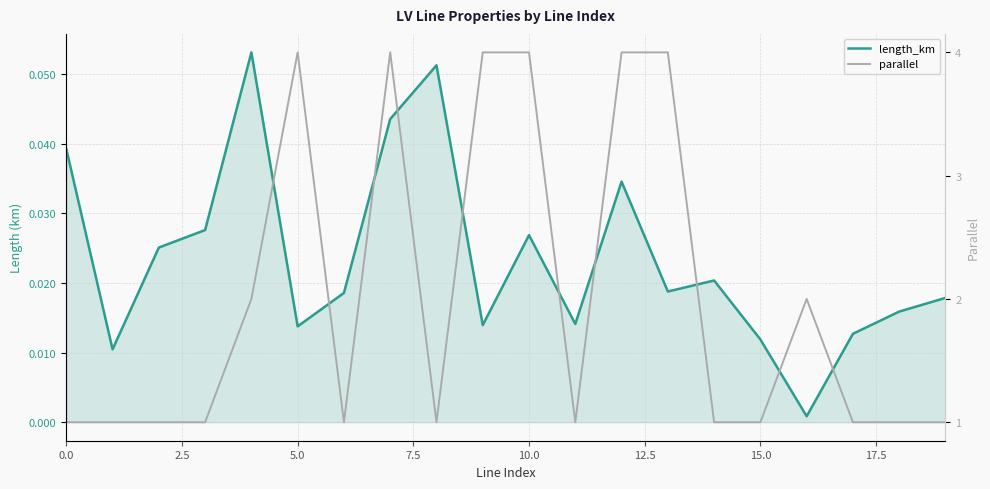

True or false: length_km and parallel cross at least once.

False